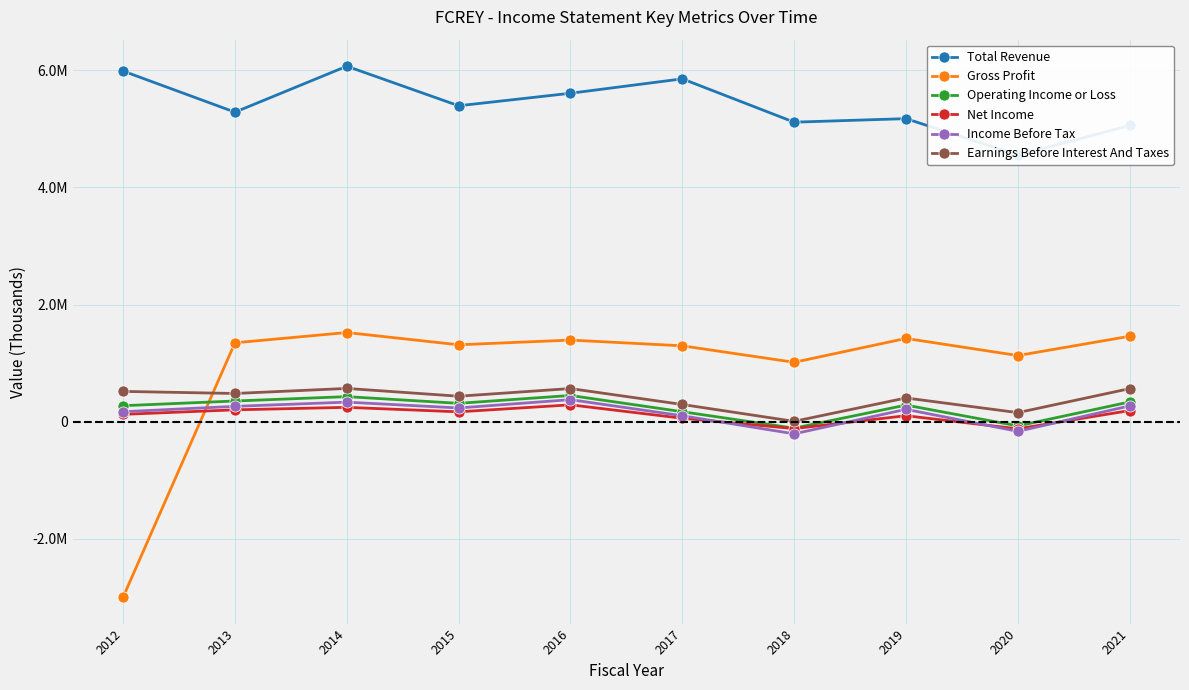

Between 2012 and 2017, which is larger?

2012